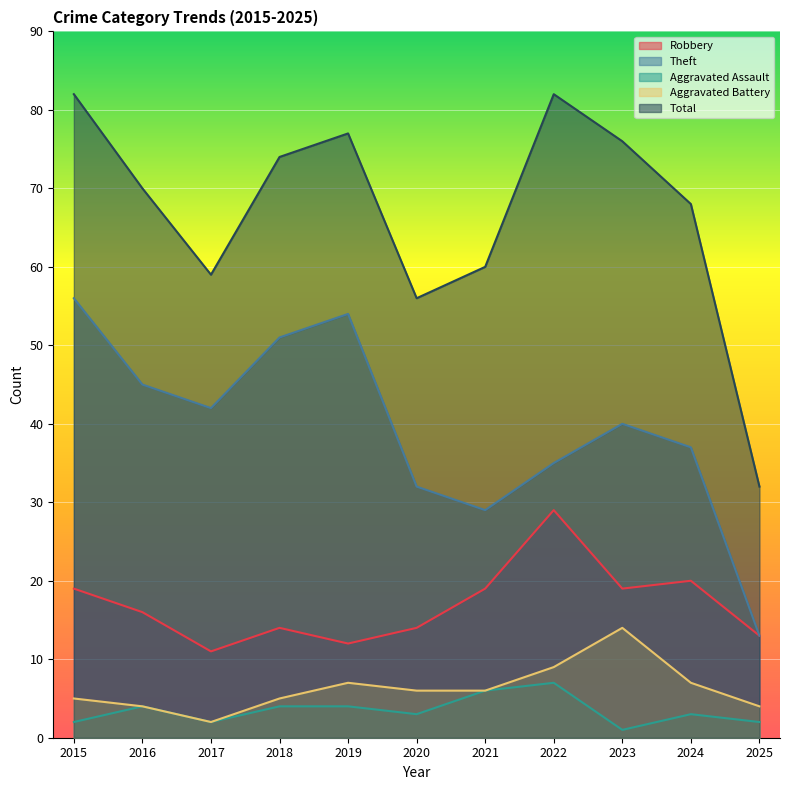

In Theft, how many points are higher than both neighbors (excluding endpoints)?

2